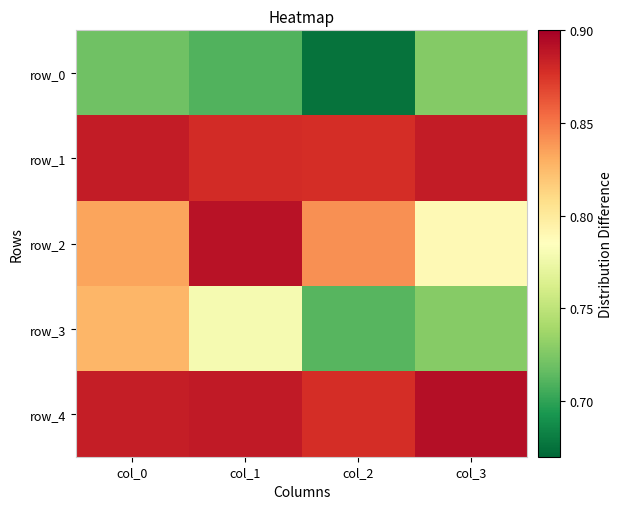

What is the total value across all series at col_1?

4.1